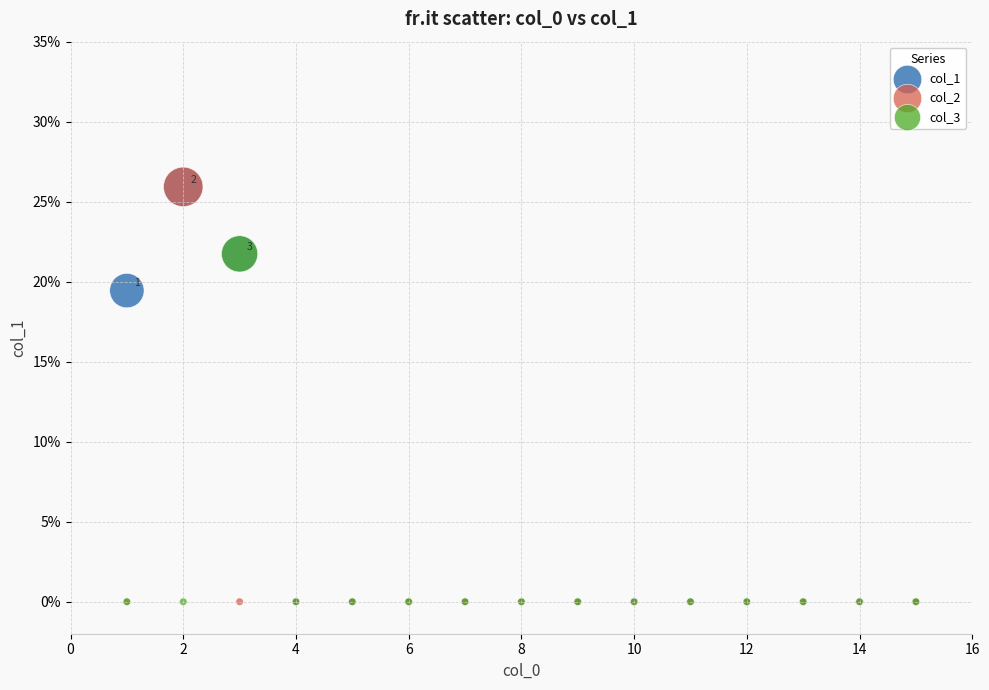

What are all the series names shown in the legend?

col_1, col_2, col_3